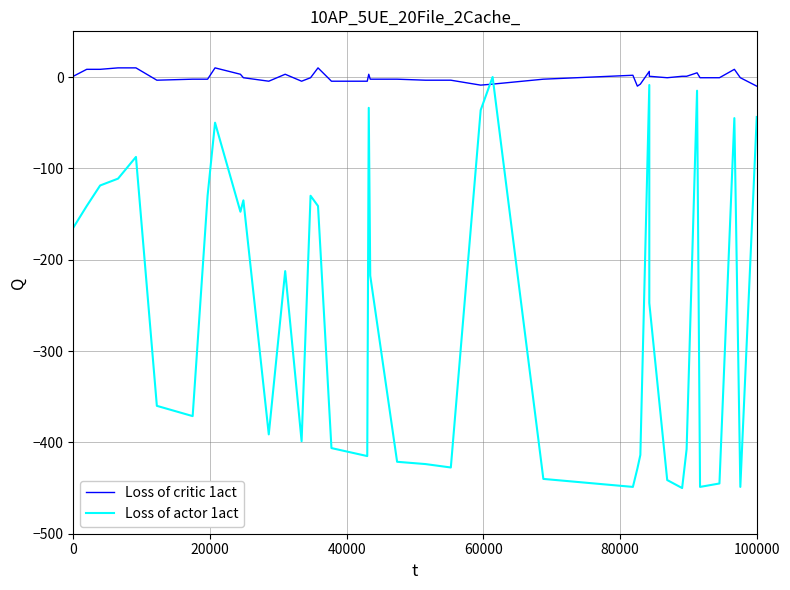

How many values in the Loss of actor 1act series exceed -217?

19